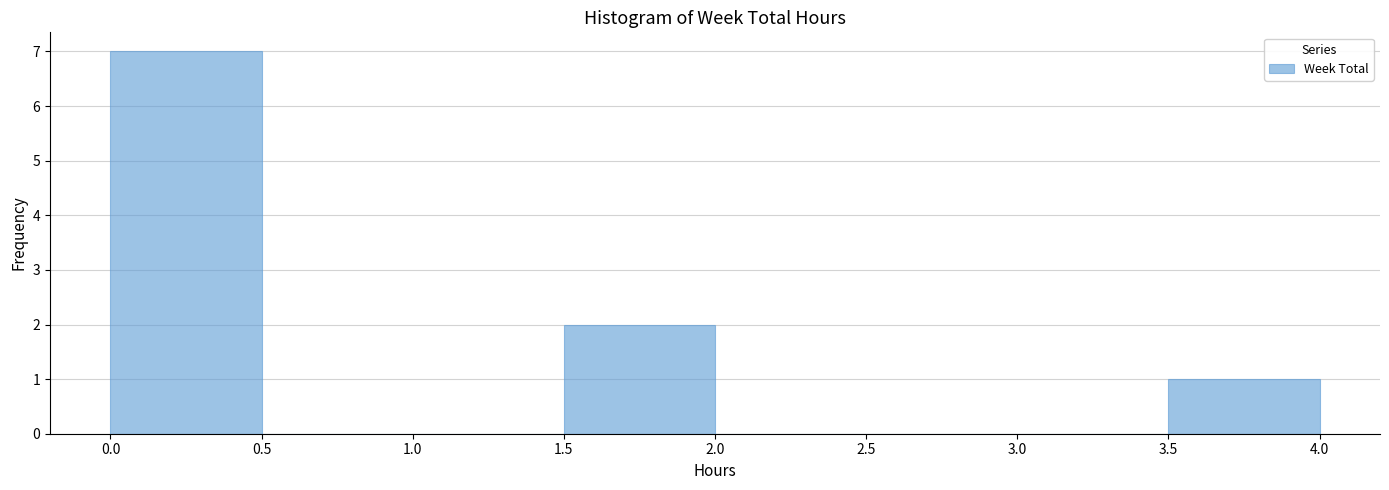

Reading left to right, transcribe this chart: for each bar, give the range it covers on the x-axis and its height. The values are not printed on the chart, so give them approximately, as read against the axis.

0.0 to 0.5: 7
0.5 to 1.0: 0
1.0 to 1.5: 0
1.5 to 2.0: 2
2.0 to 2.5: 0
2.5 to 3.0: 0
3.0 to 3.5: 0
3.5 to 4.0: 1